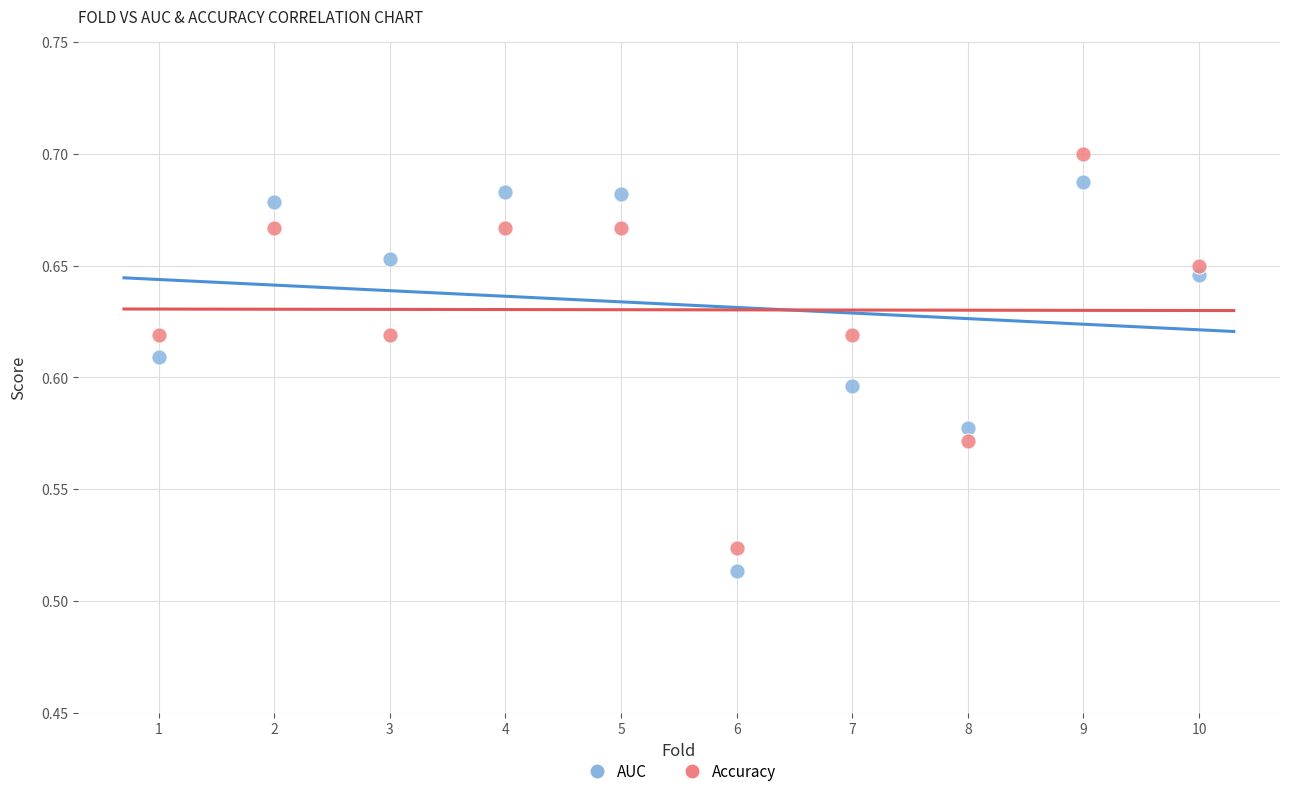

Which series contains the highest Y value?

Accuracy